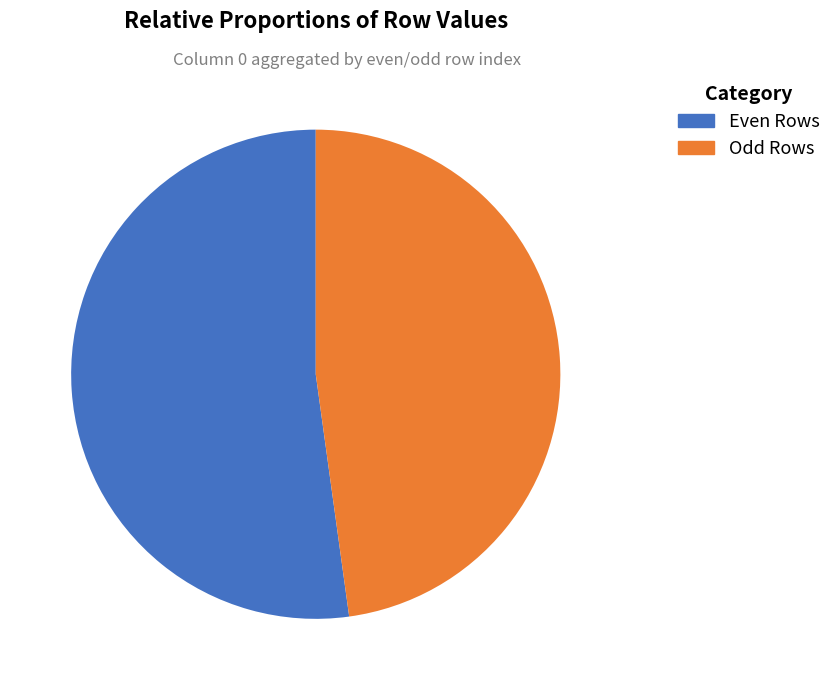

Does any single category account for the majority?

Yes